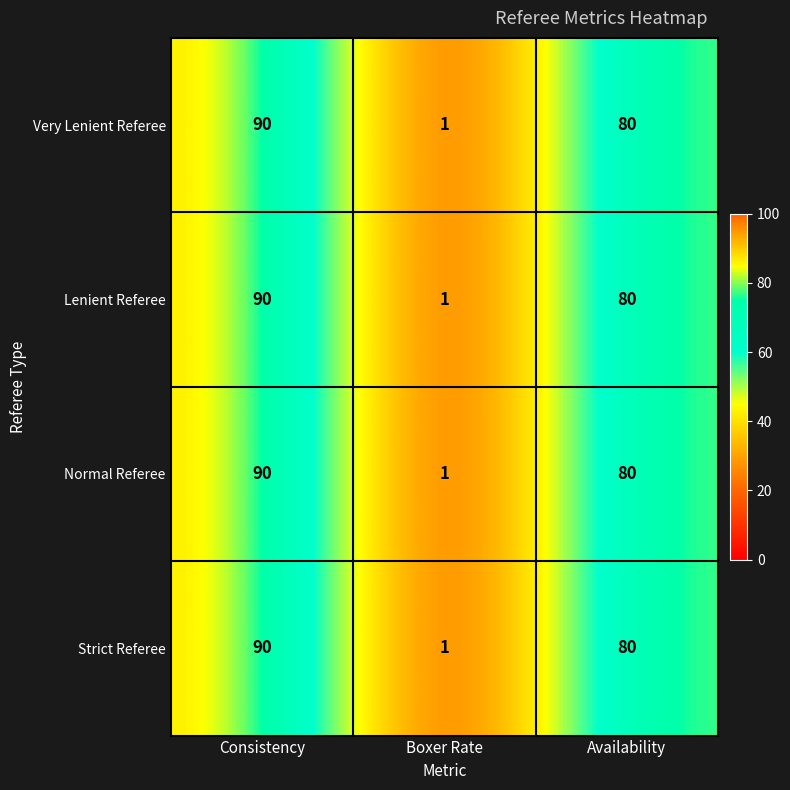

True or false: Normal Referee has a value of 1 at Boxer Rate.

True